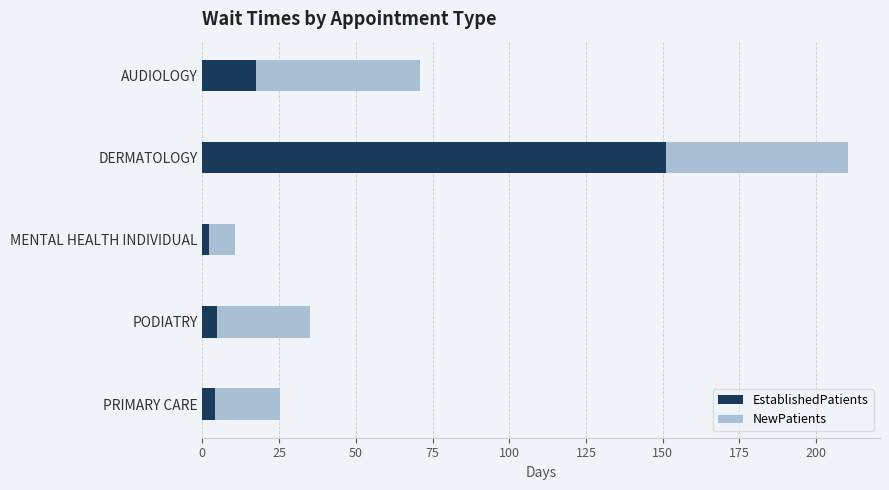

What is the total value across all series at DERMATOLOGY?

210.3